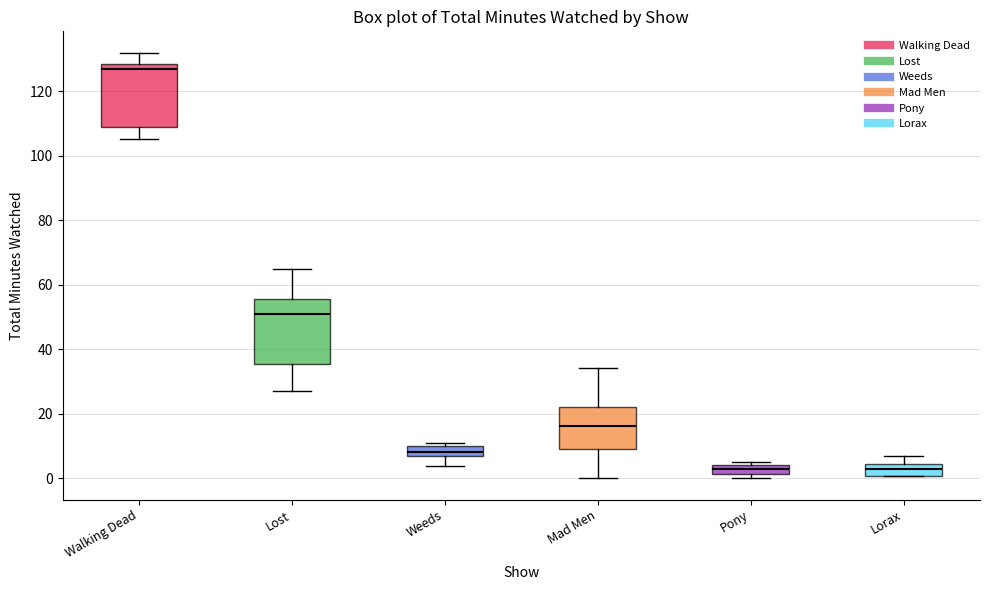

Where is the lower edge of the box for Lorax on the y-axis? The values are not printed on the chart, so give them approximately, as read against the axis.

0